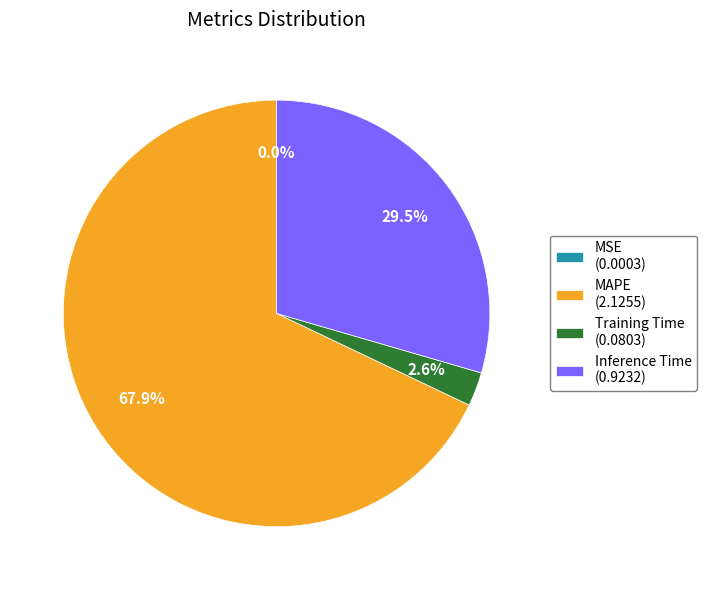

What is the total percentage of Inference Time and Training Time?

32.1%